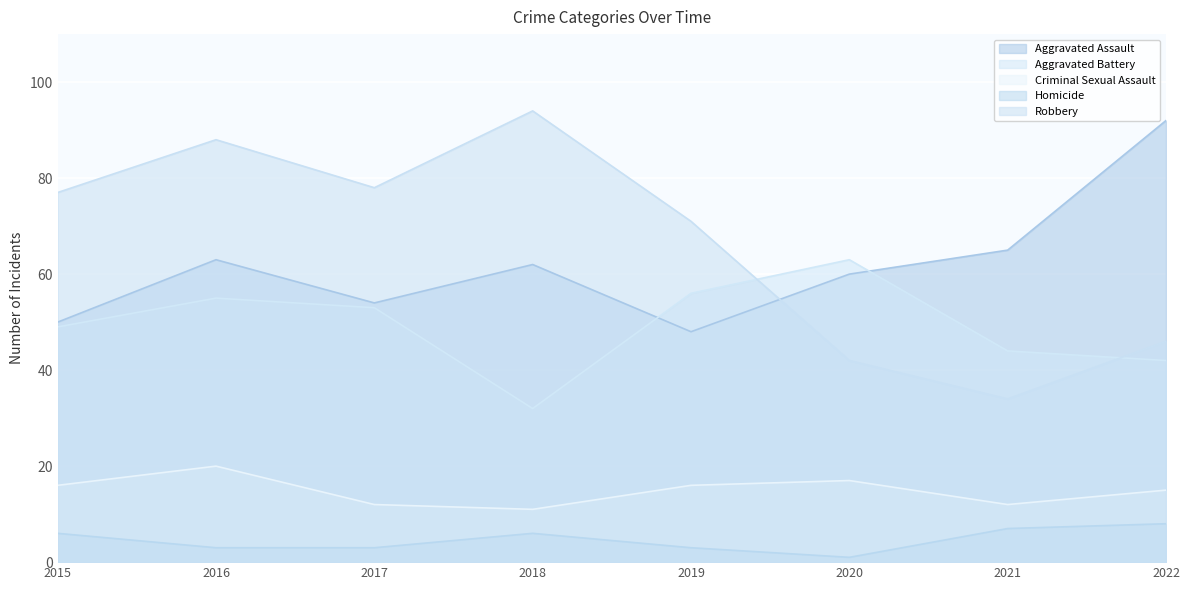

Which category has the lowest value across all series?

2020